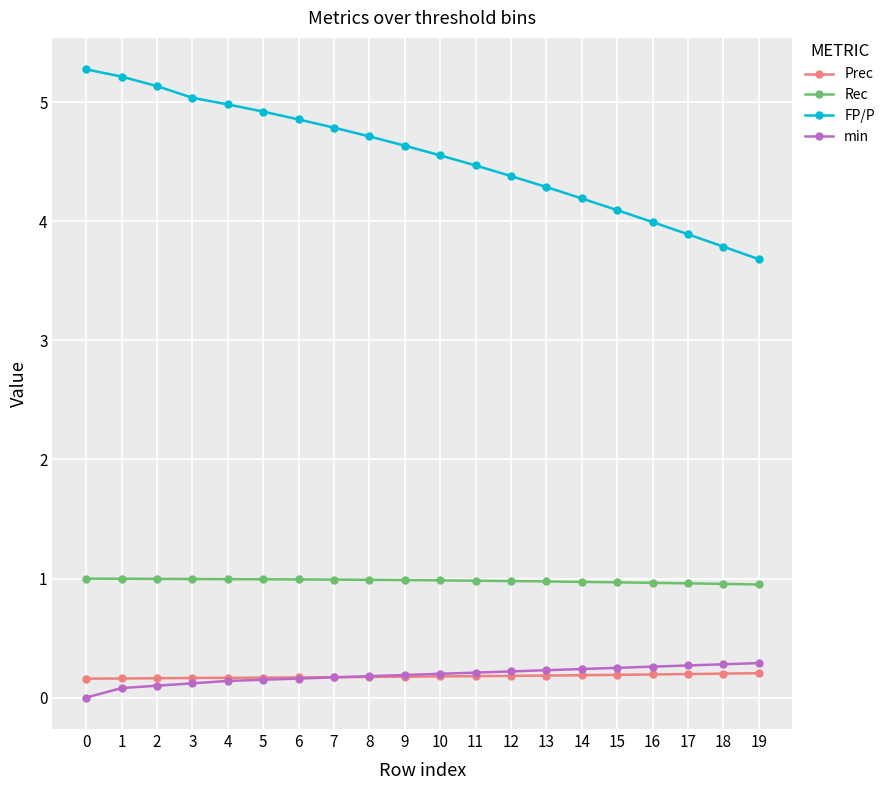

The FP/P series shows 1.4 at 9. True or false?

False